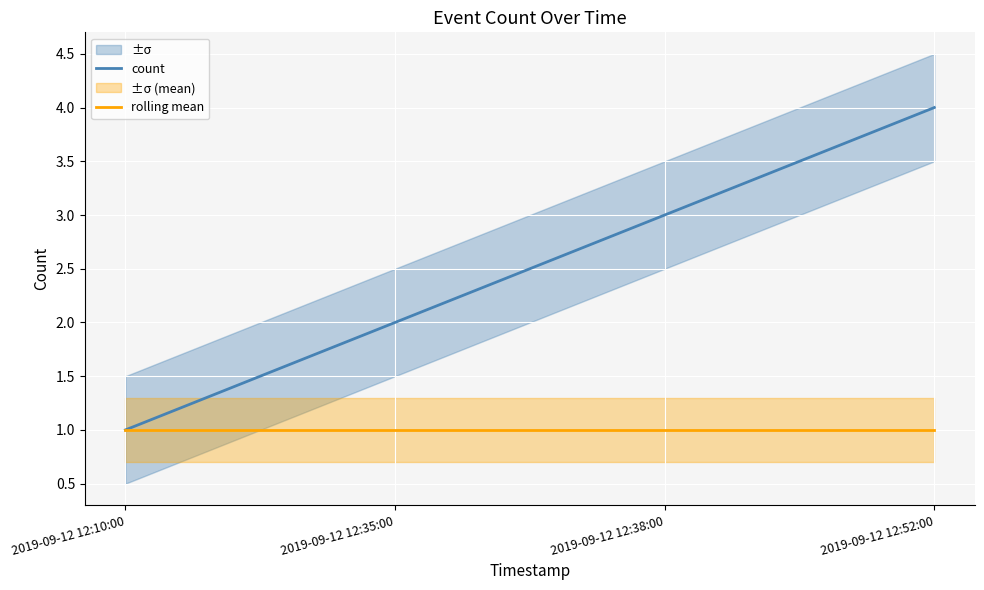

What is the value of the count point at the 1st from the left?

1